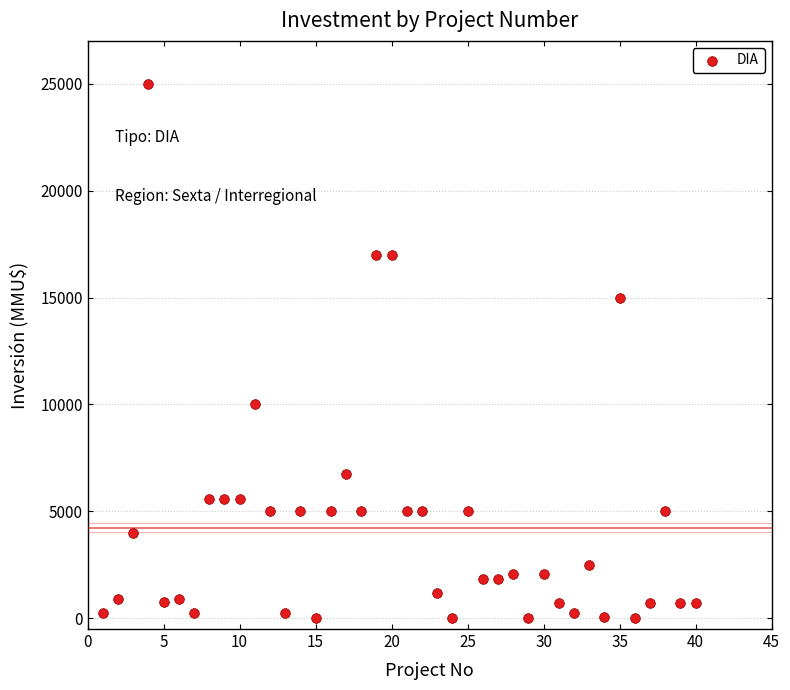

What is the range of X values (max minus min)?

39